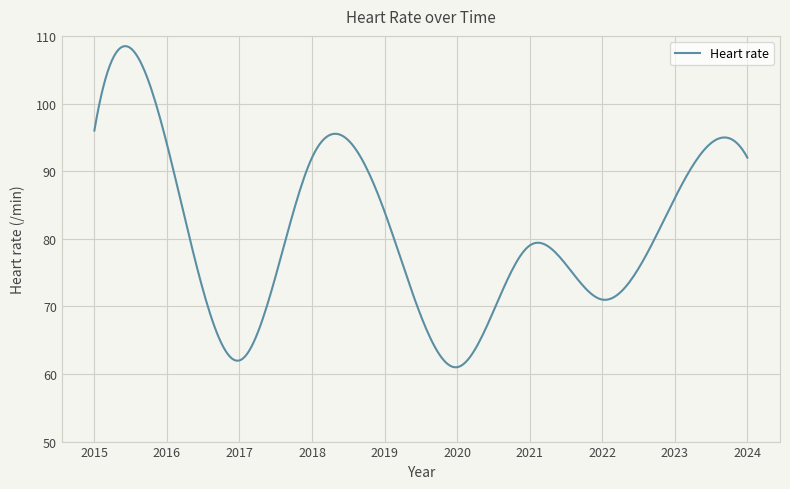

What is the greatest value displayed?

108.5